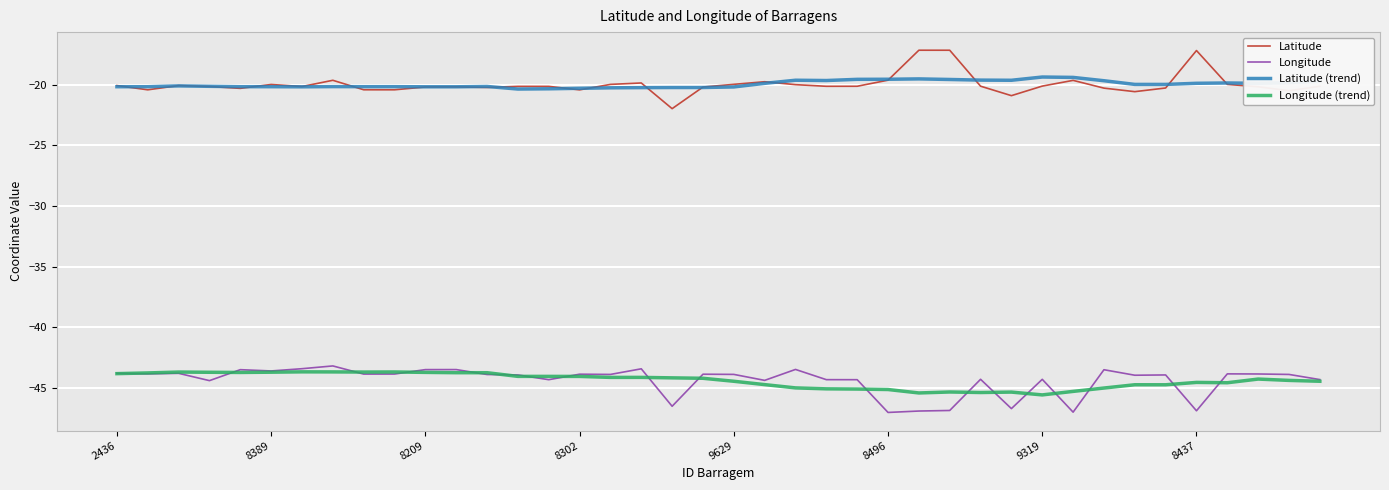

True or false: Longitude (trend) and Latitude intersect in this chart.

False